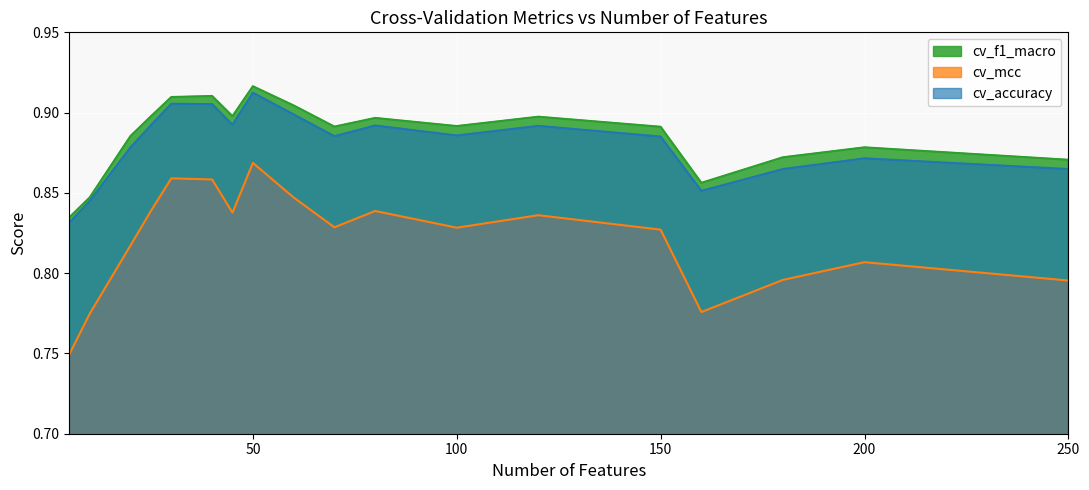

At which label is cv_accuracy closest to 0?

5